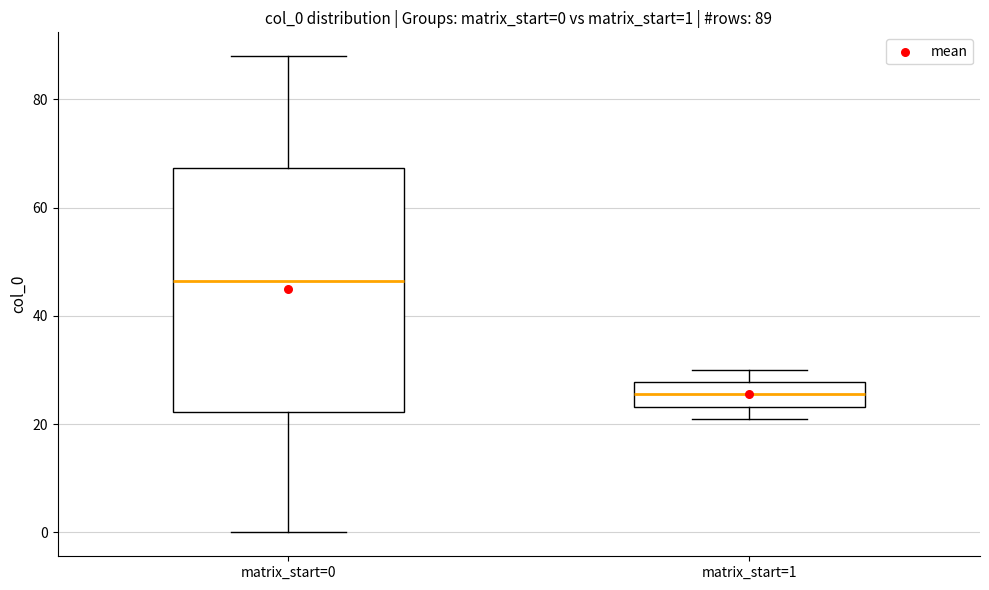

Comparing the boxes themselves (not the whiskers), which one is the tallest?

matrix_start=0